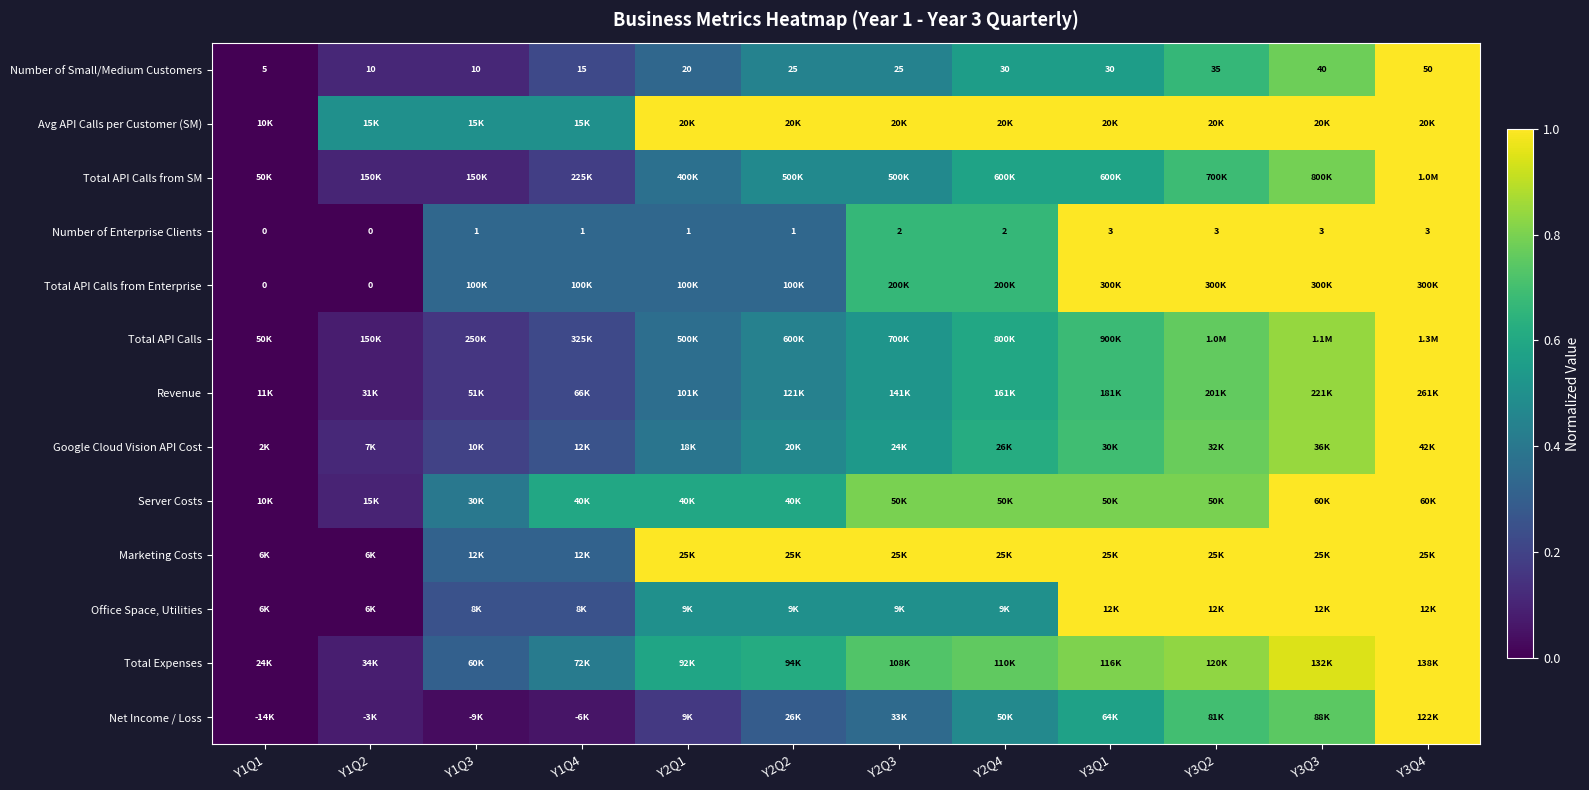

True or false: Total API Calls has a value of 0.6 at Y3Q4.

False